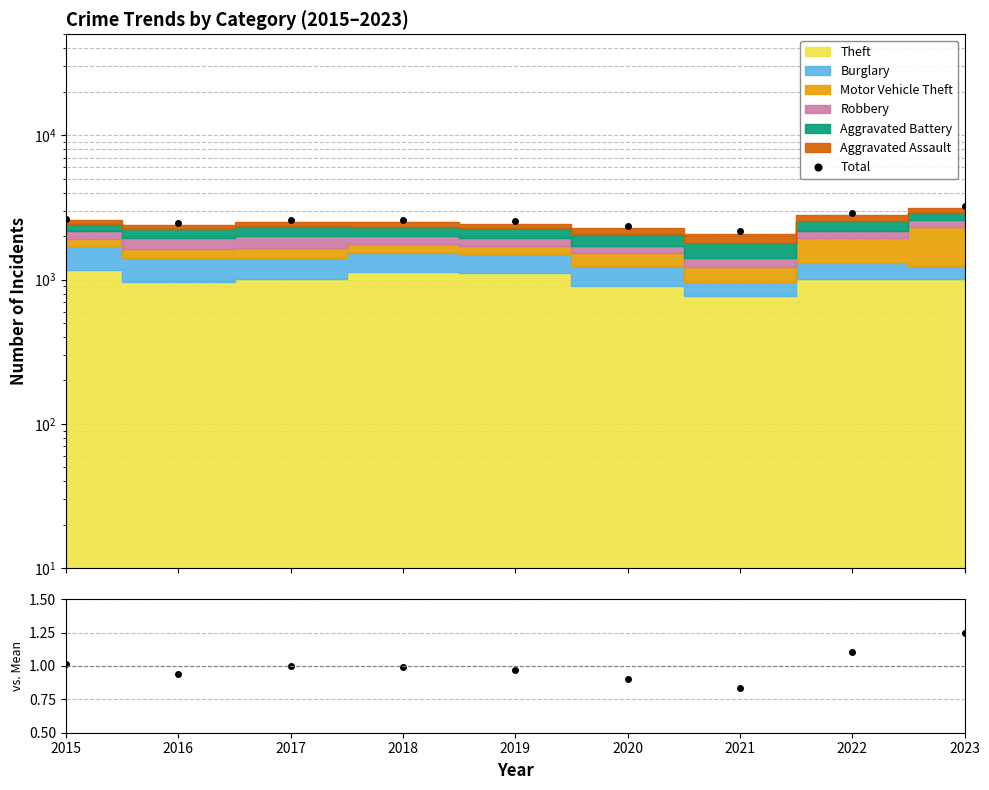

At which category does Total reach its first local valley?

2016